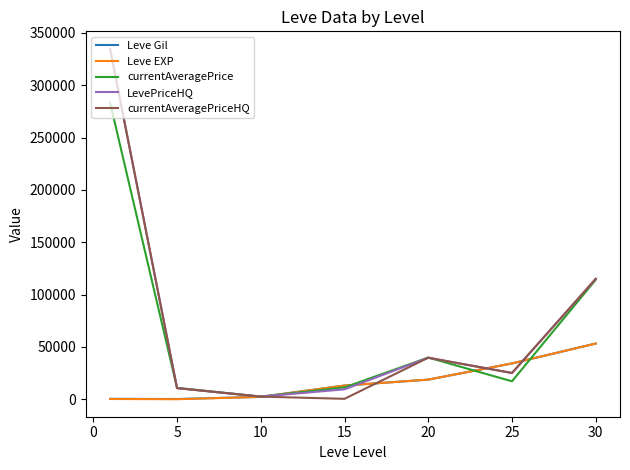

What is the maximum value for Leve Gil?

53202.5